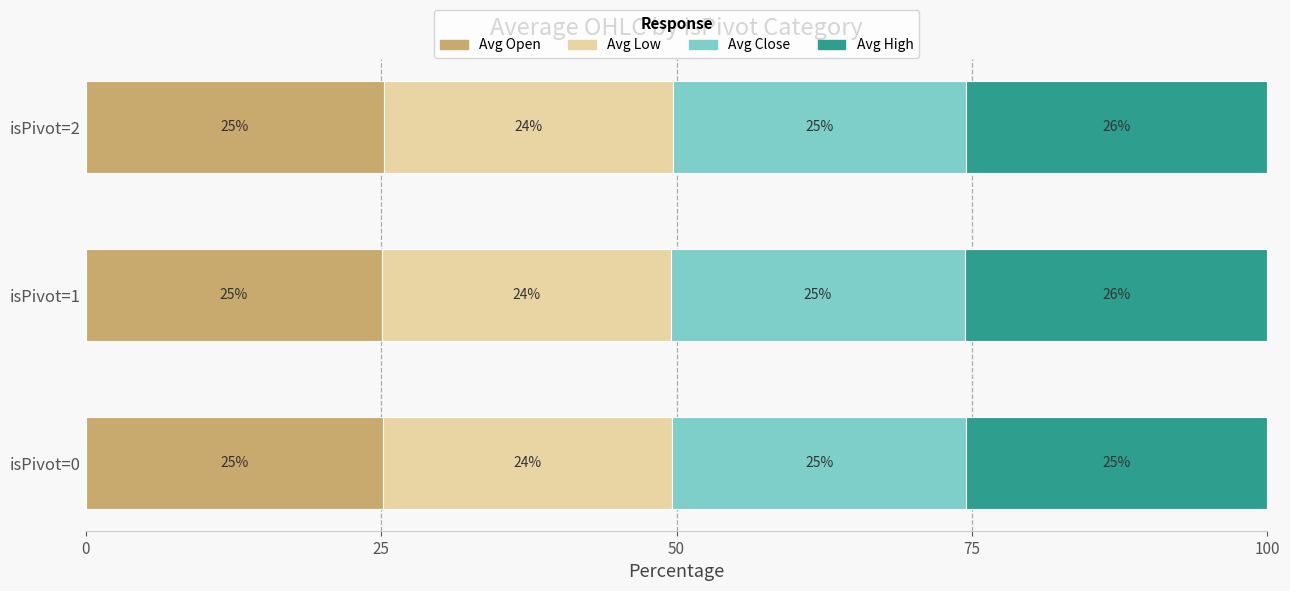

What are all the series names shown in the legend?

Avg Open, Avg Low, Avg Close, Avg High